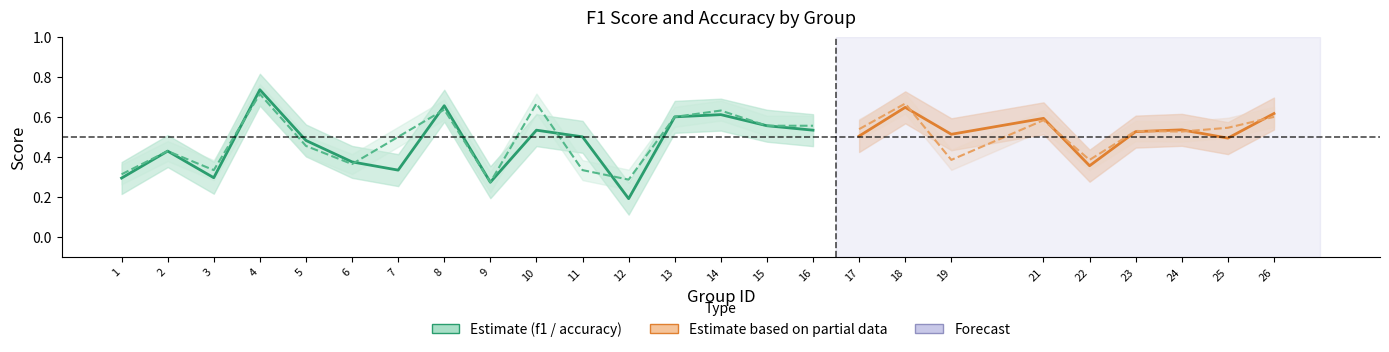

Which series has the largest range (max minus min)?

f1